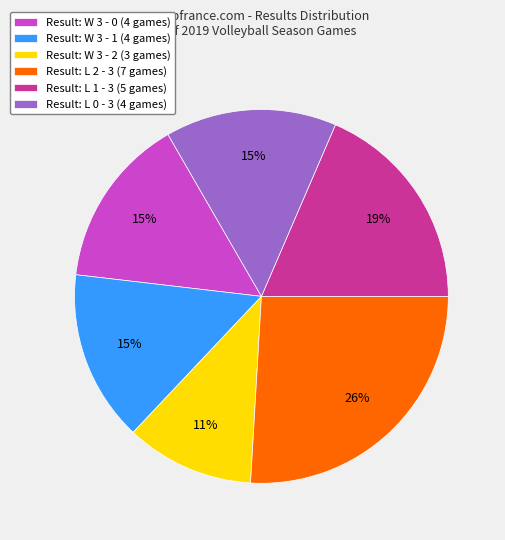

Approximately how many times larger is the value at Result: L 0 - 3 (4 games) compared to Result: L 1 - 3 (5 games)?

0.8